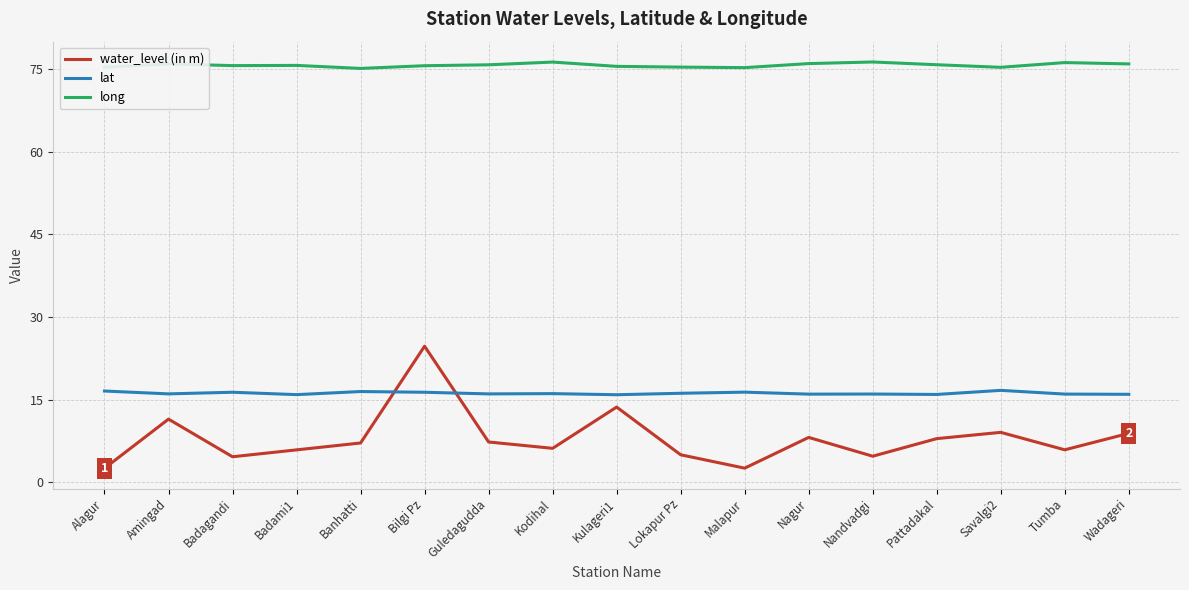

True or false: water_level (in m) and long intersect in this chart.

False